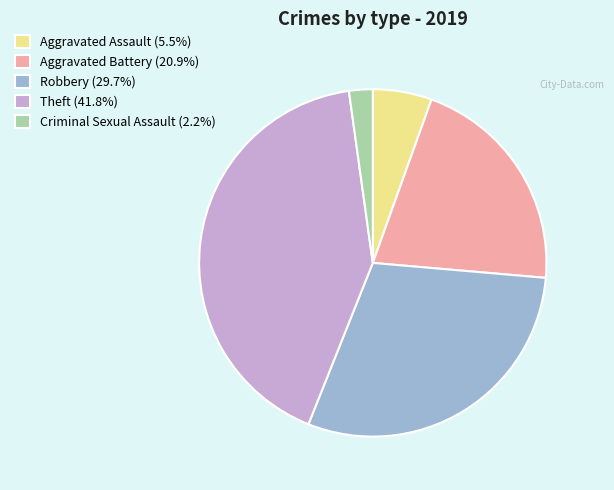

Approximately how many times larger is the value at Aggravated Assault (5.5%) compared to Criminal Sexual Assault (2.2%)?

2.5